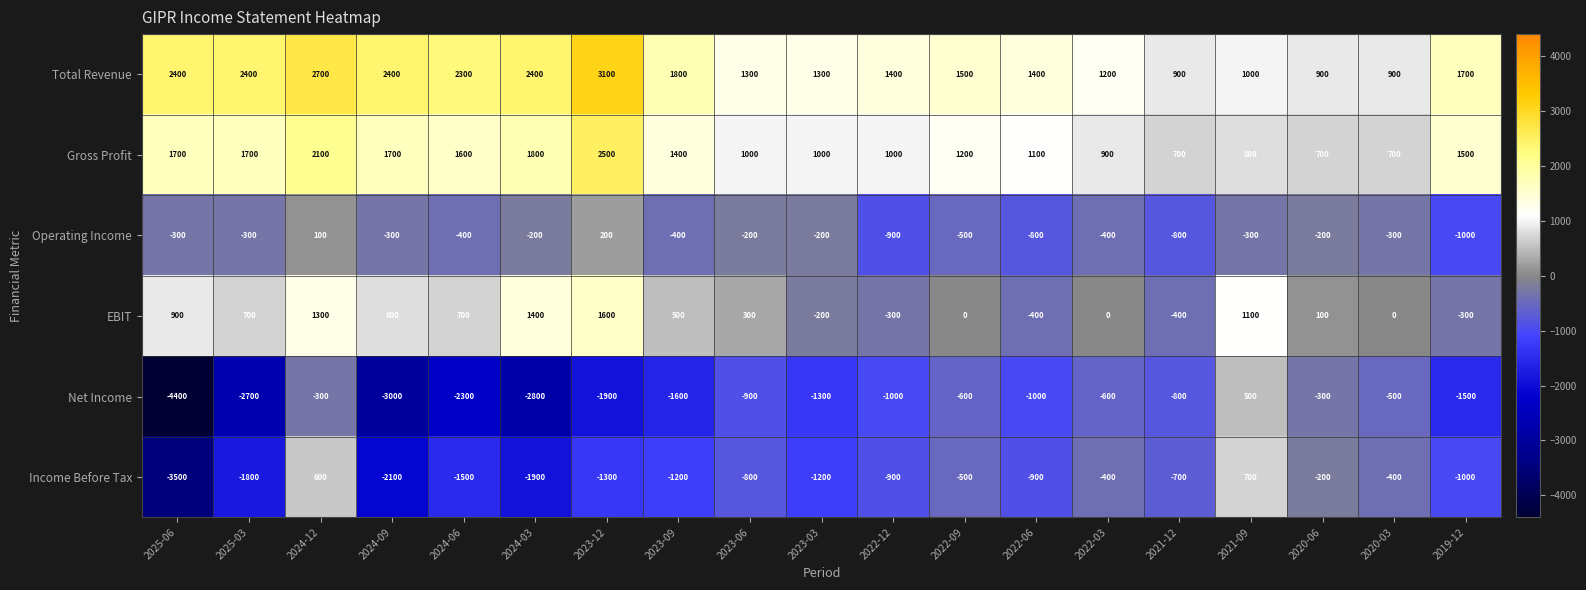

True or false: Operating Income has a value of -1347 at 2022-12.

False